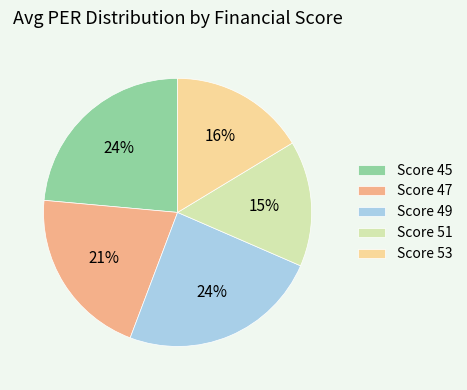

Is the sum of Score 47 and Score 53 greater than half?

No